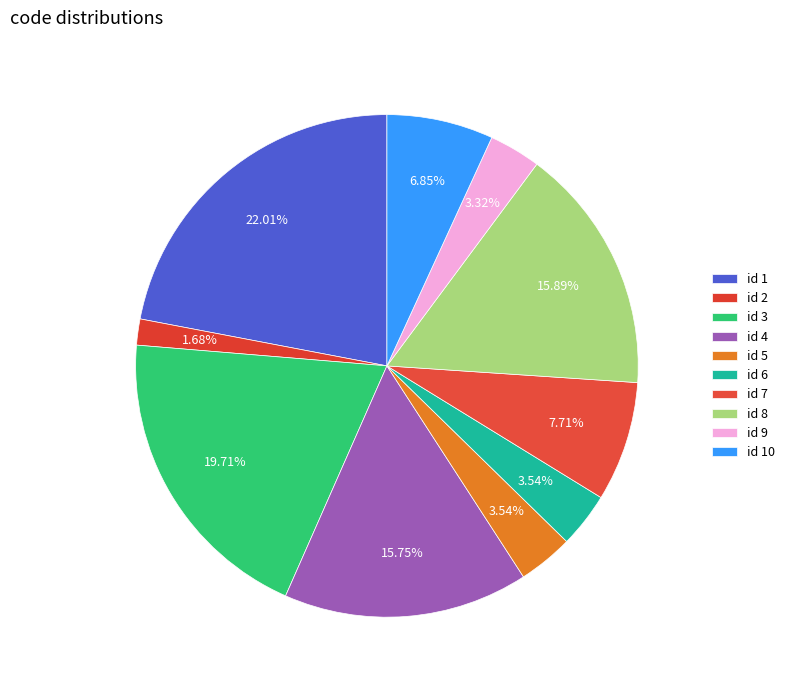

Rank the categories by value from lowest to highest.

2, 9, 6, 5, 10, 7, 4, 8, 3, 1